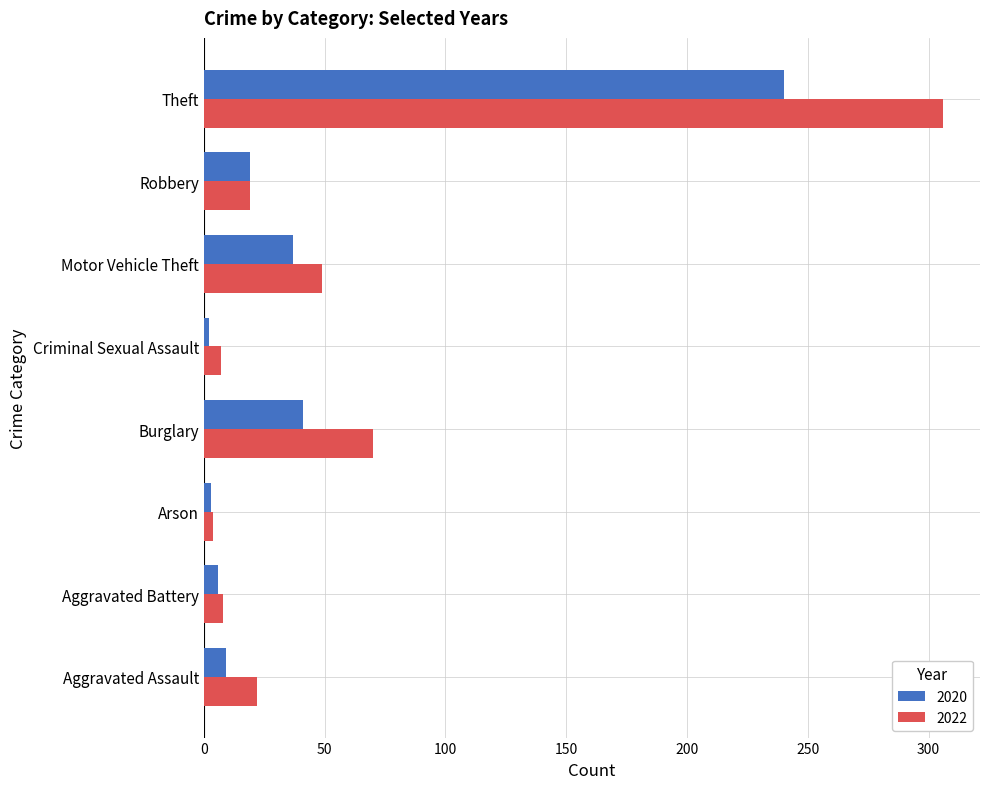

Rank the series by their maximum value, from highest to lowest.

2022, 2020